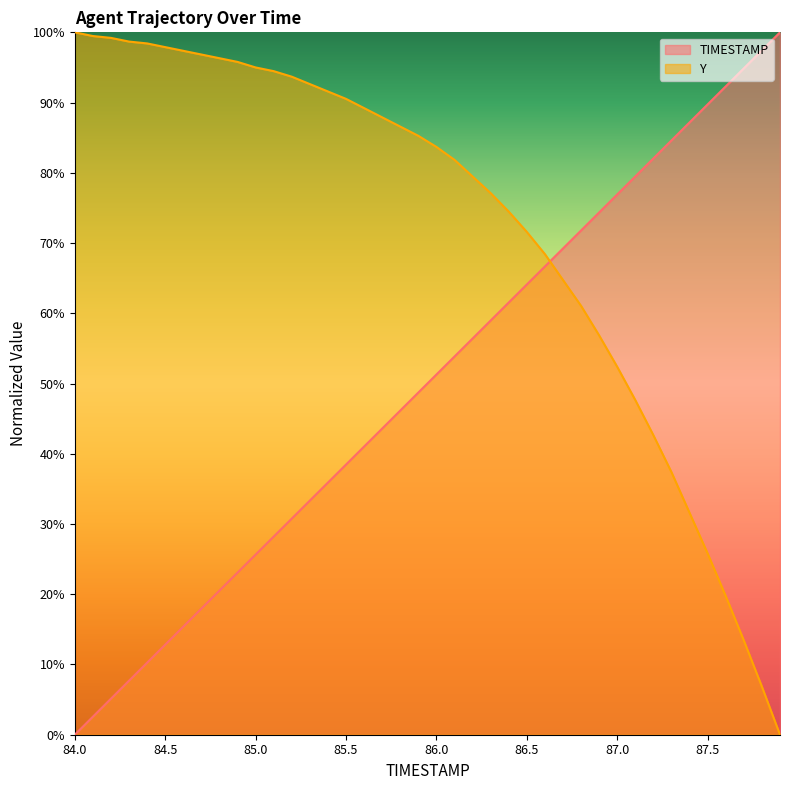

What are all the series names shown in the legend?

TIMESTAMP, Y